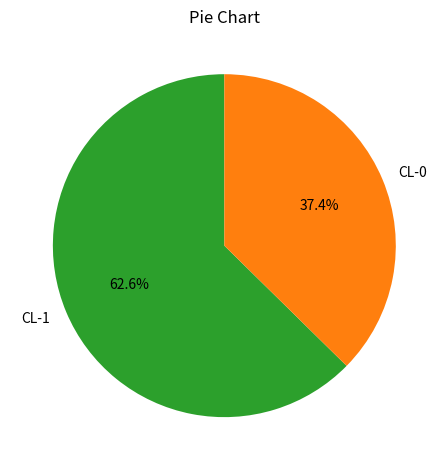

What percentage do CL-0 and CL-1 together represent?

100.0%